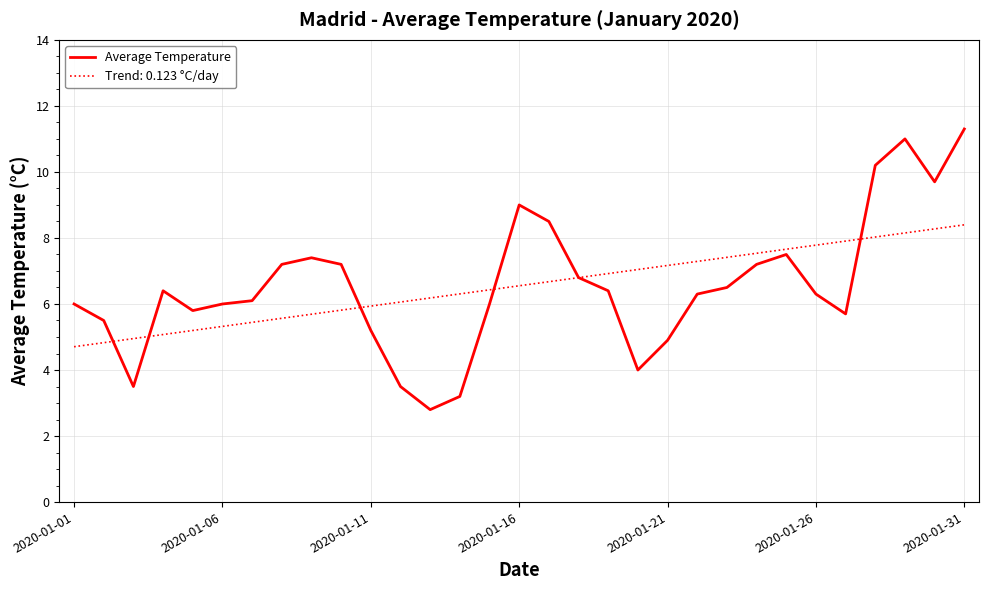

What is the smallest value displayed?

2.8